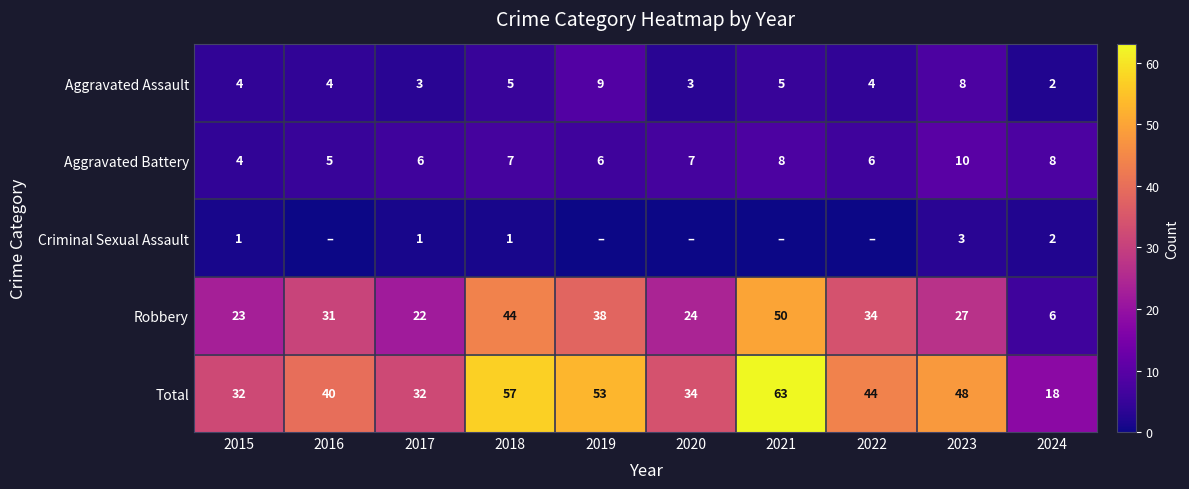

What is the maximum value for Aggravated Assault?

9